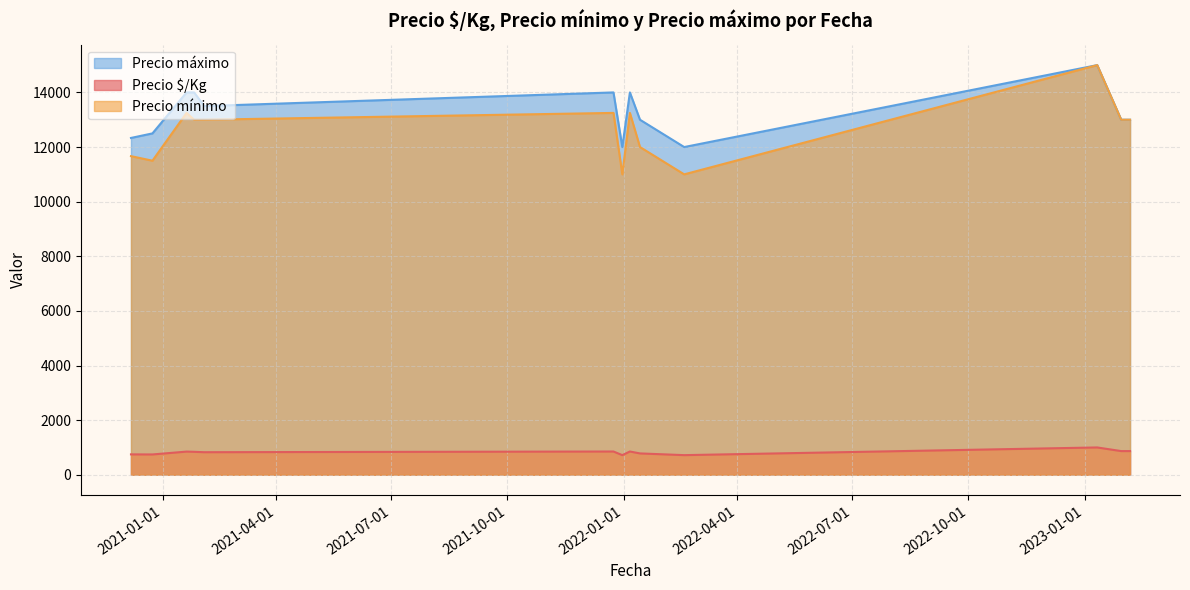

What is the sum of the Precio $/Kg values at 2021-01-26 and 2021-01-26?

1549